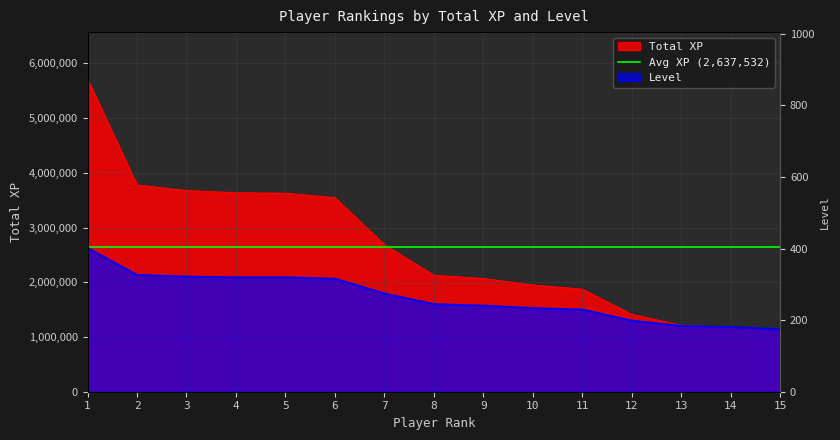

What is the minimum value for Level?

175